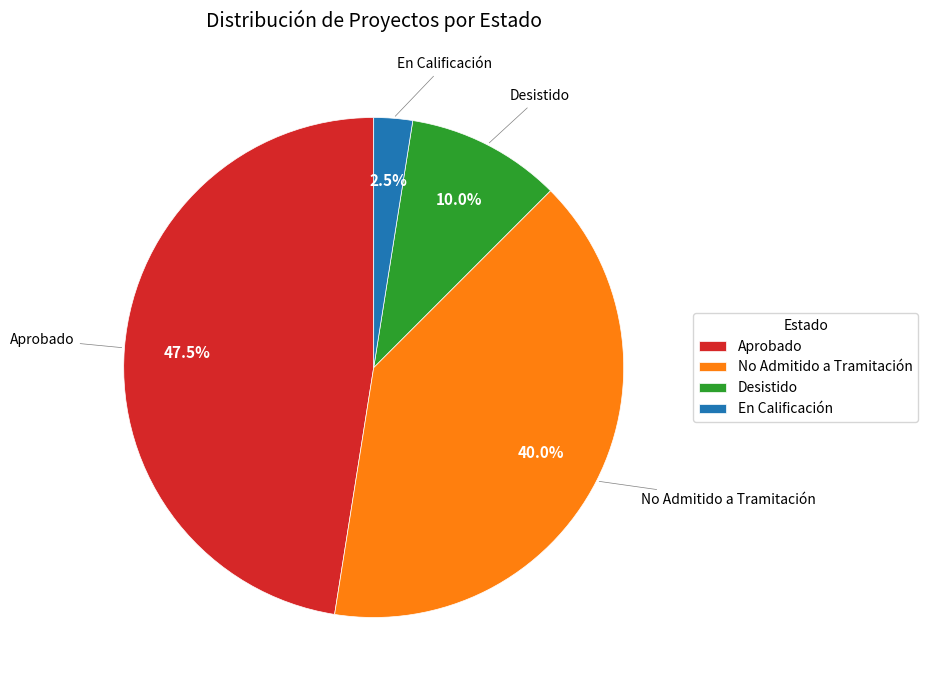

Rank the categories by value from highest to lowest.

Aprobado, No Admitido a Tramitación, Desistido, En Calificación